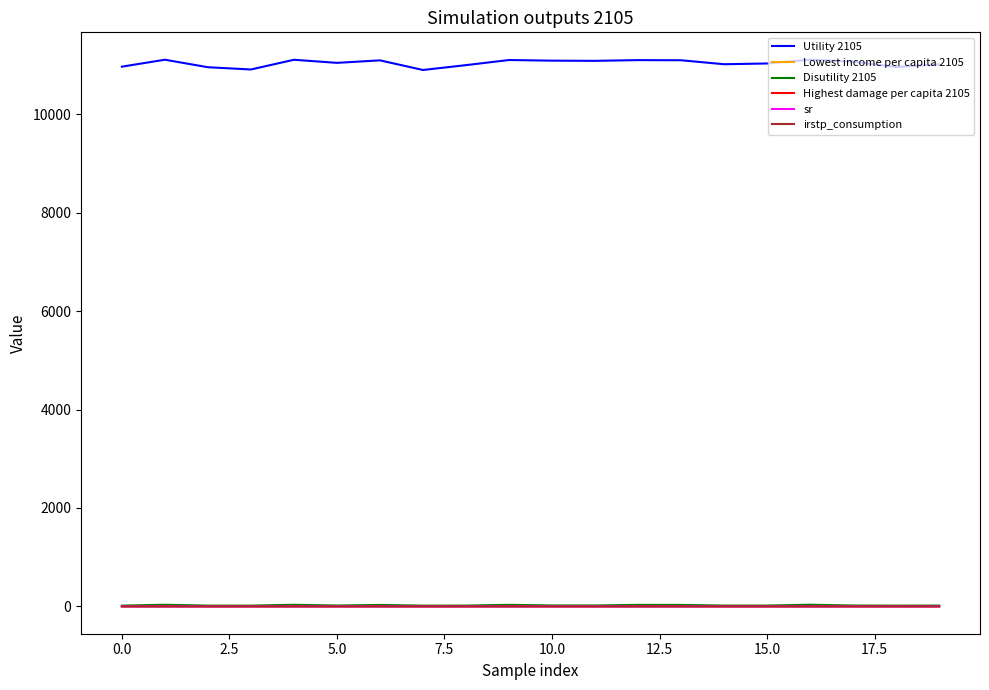

True or false: sr and irstp_consumption cross at least once.

False